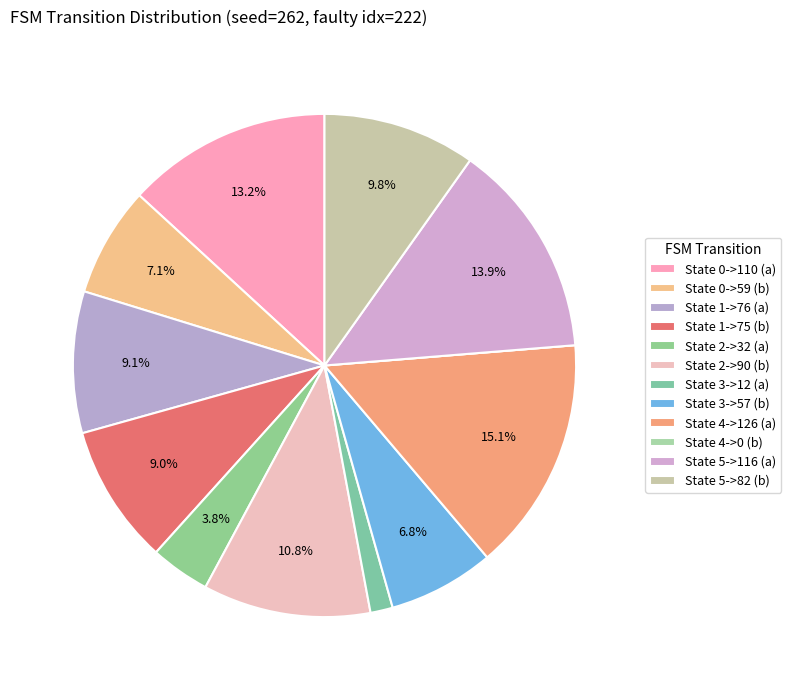

To the nearest percent, what is the average slice percentage?

8%